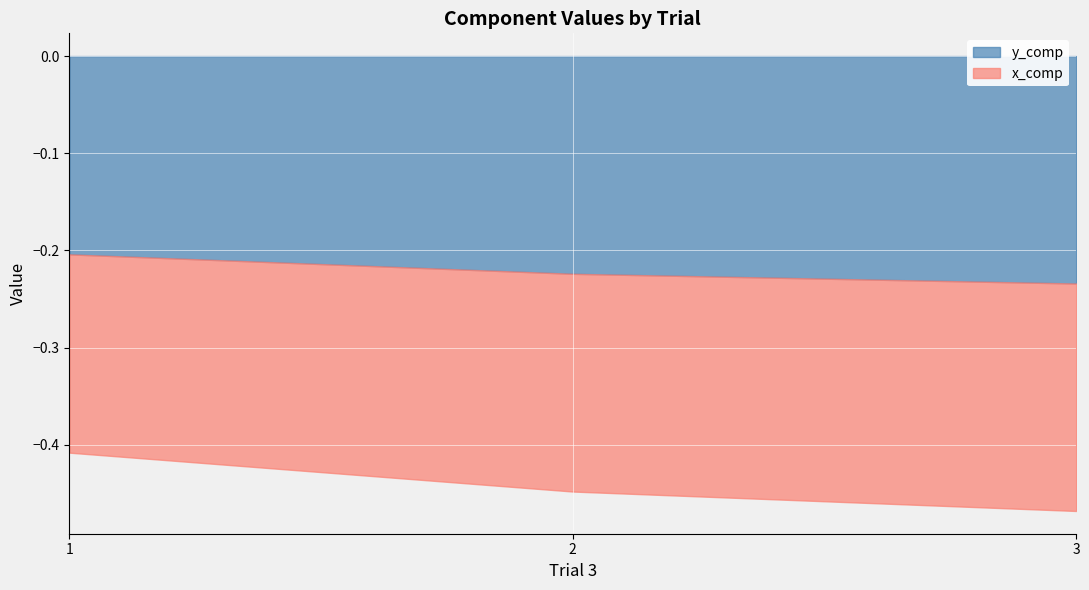

How many lines are shown in the chart?

2